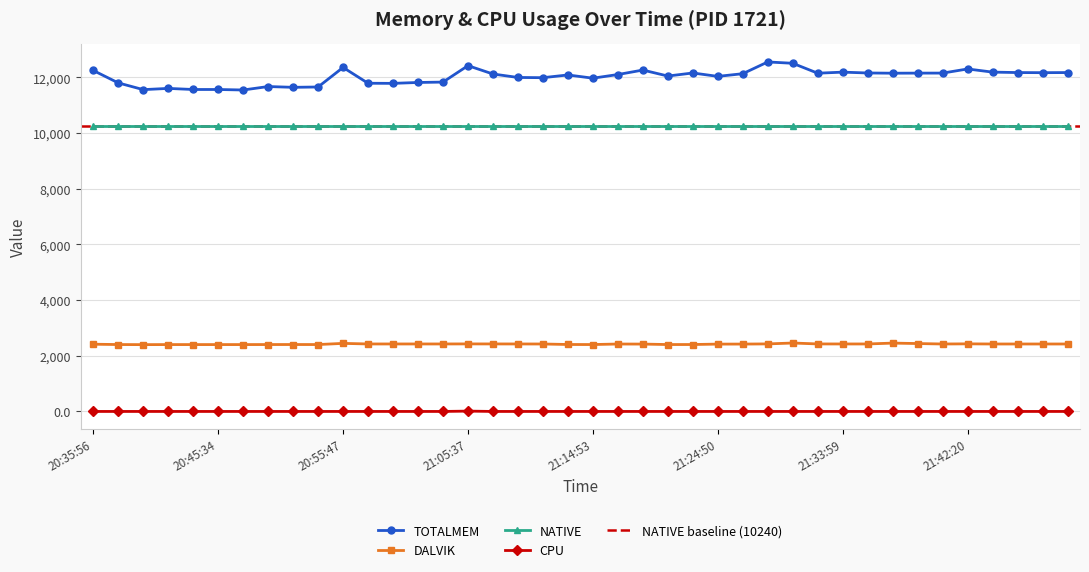

True or false: CPU has a value of -7.0 at 20:53:21.

False